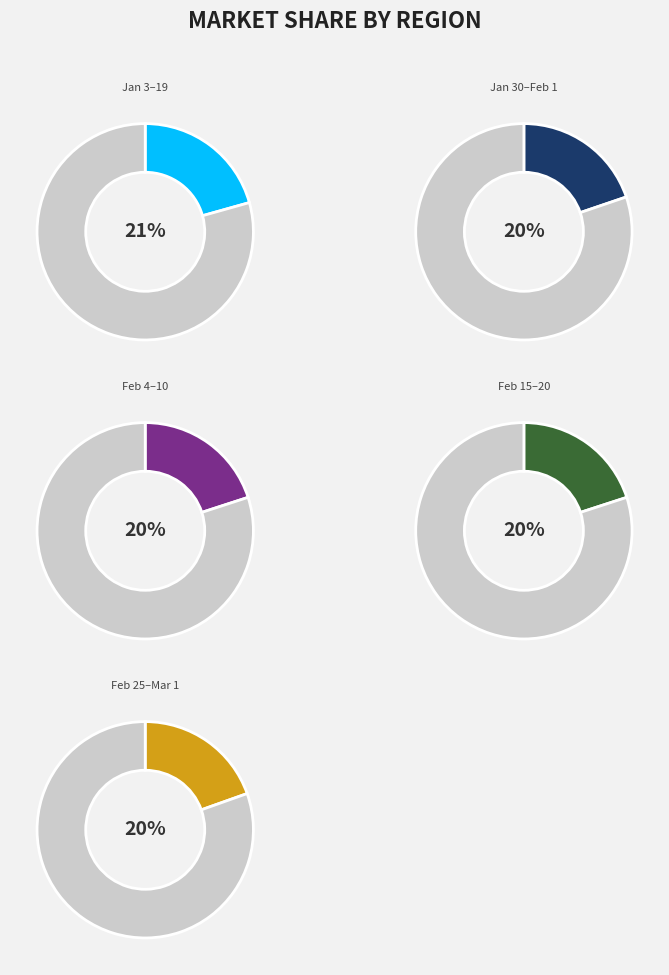

Is it true that 2014/02/15 is 20% of the pie?

False